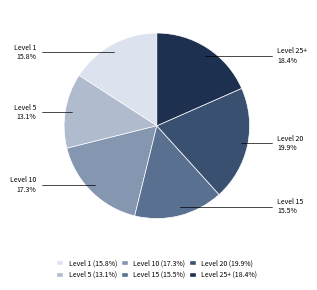

Is there a majority slice in this chart?

No